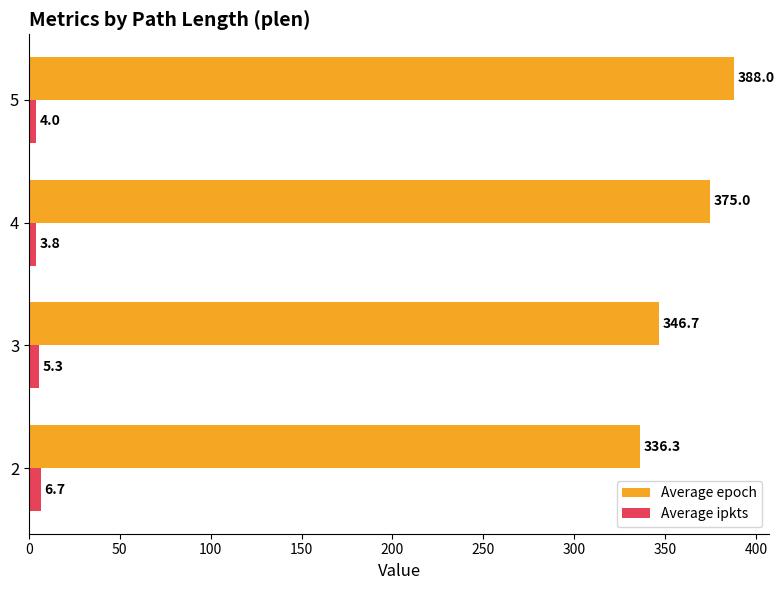

What is the difference between the maximum and minimum values in the Average ipkts series?

2.9